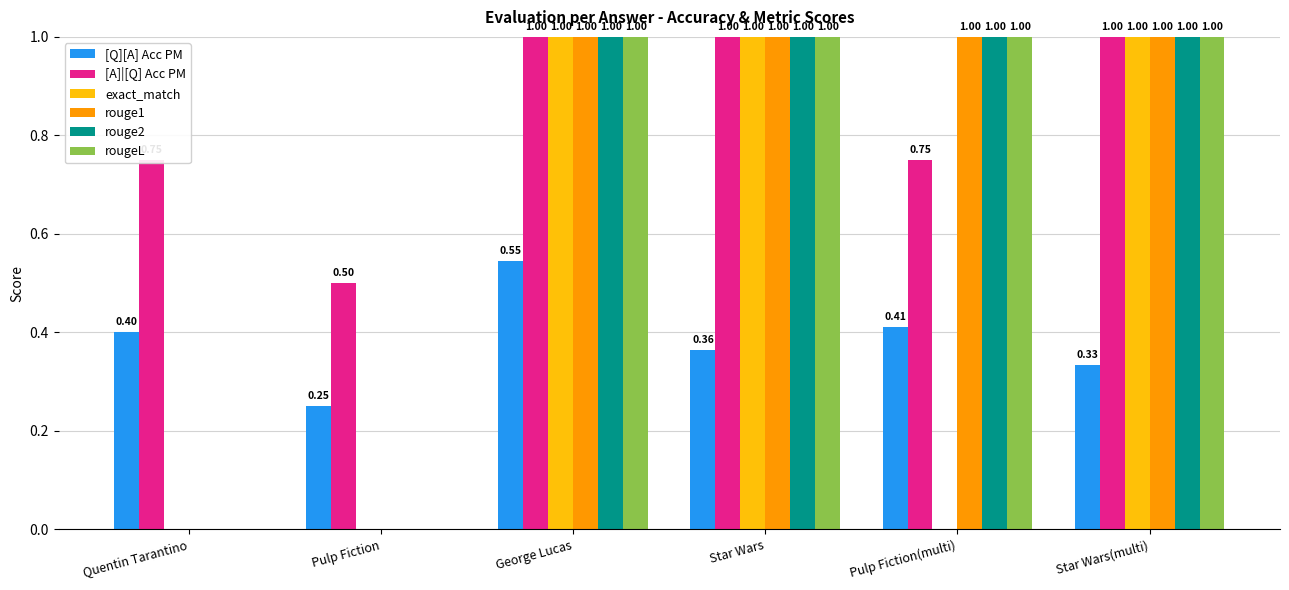

Is the value of [Q][A] Acc PM at Pulp Fiction greater than the value of exact_match at Pulp Fiction?

Yes